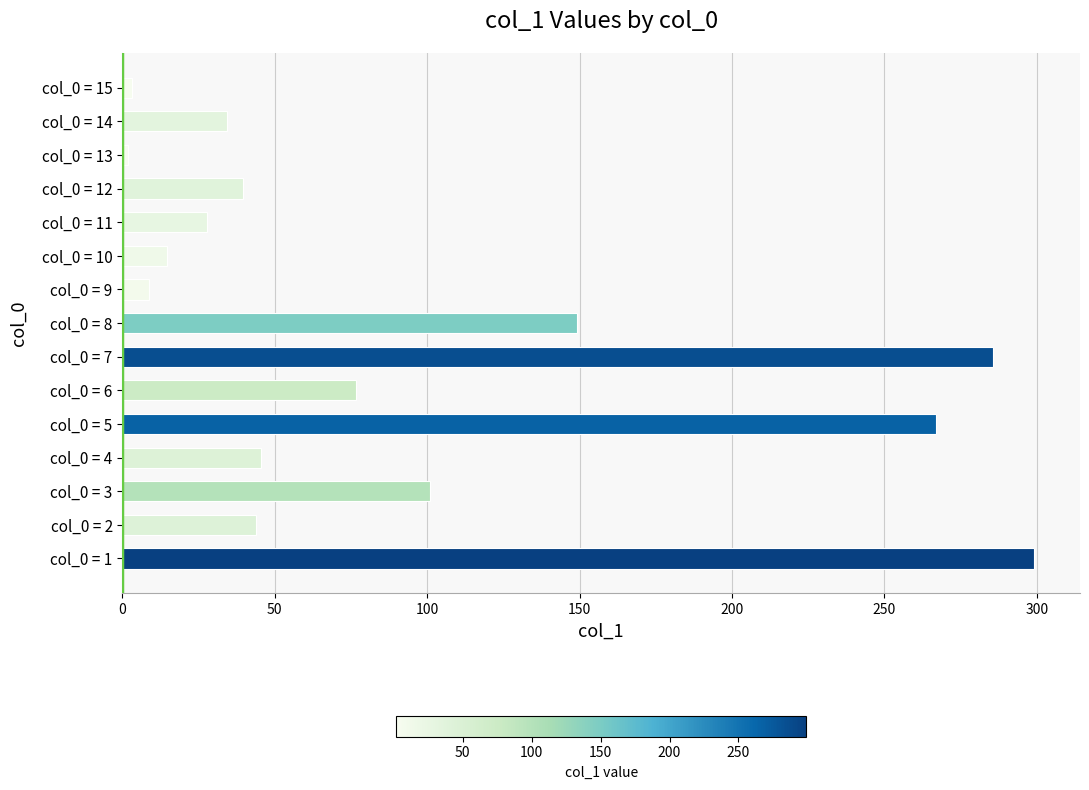

Reading bottom to top, extract all data points from this chart.

299.2	44.0	100.9	45.5	267.0	76.6	285.6	149.2	8.8	14.8	27.9	39.5	1.7	34.4	3.3